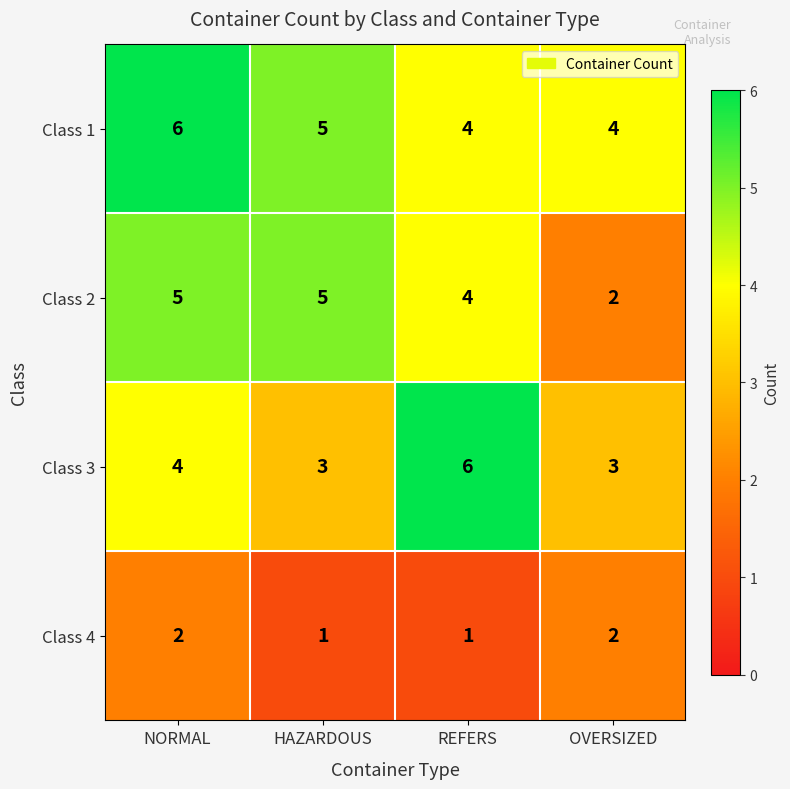

How many categories are shown in the chart?

4